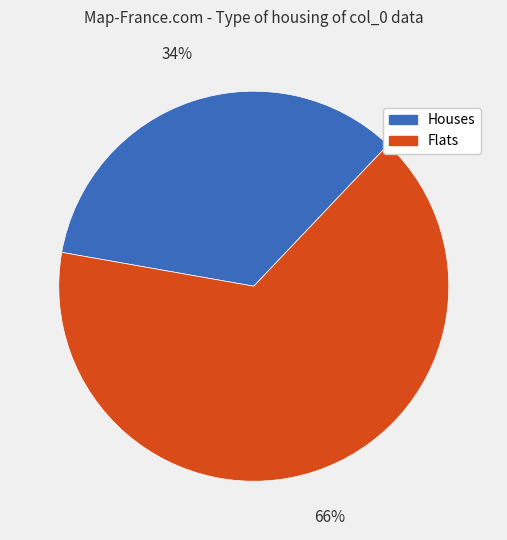

To the nearest percent, what is the average slice percentage?

50%